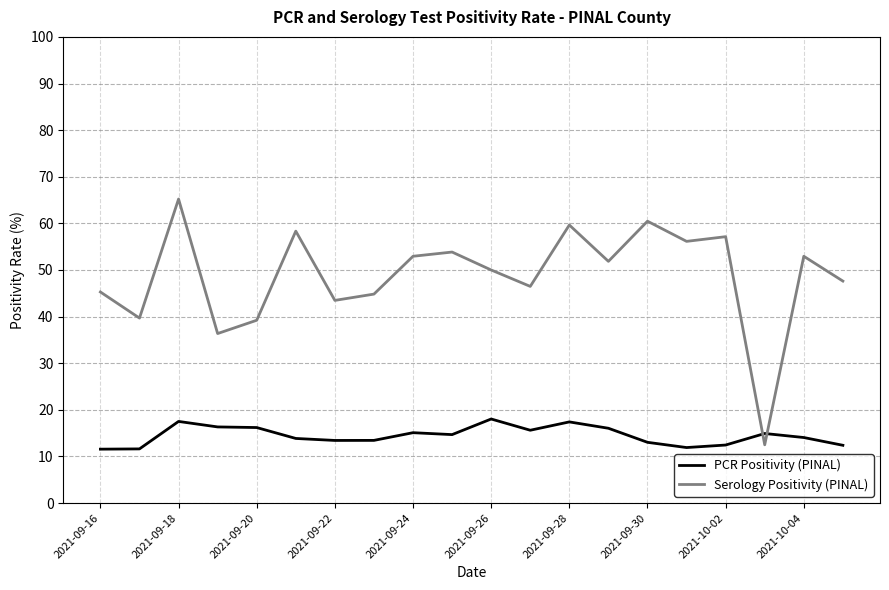

How many interior local peaks does the Serology Positivity (PINAL) series have?

7